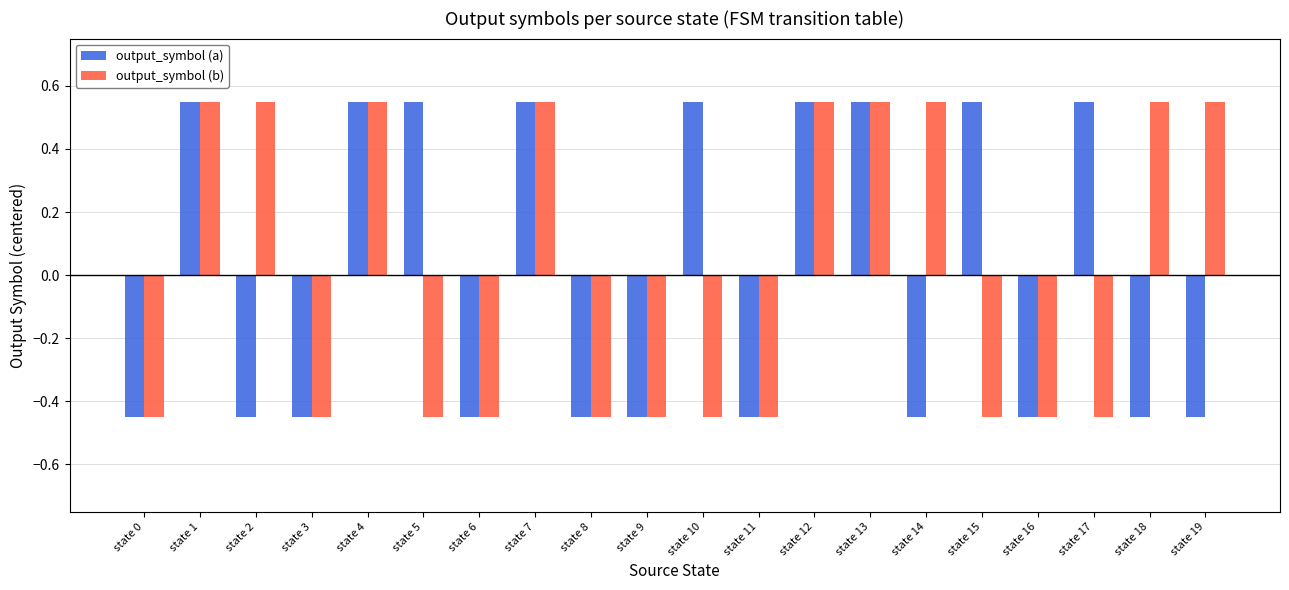

Count the output_symbol (b) values in the range 0 to 1.

9